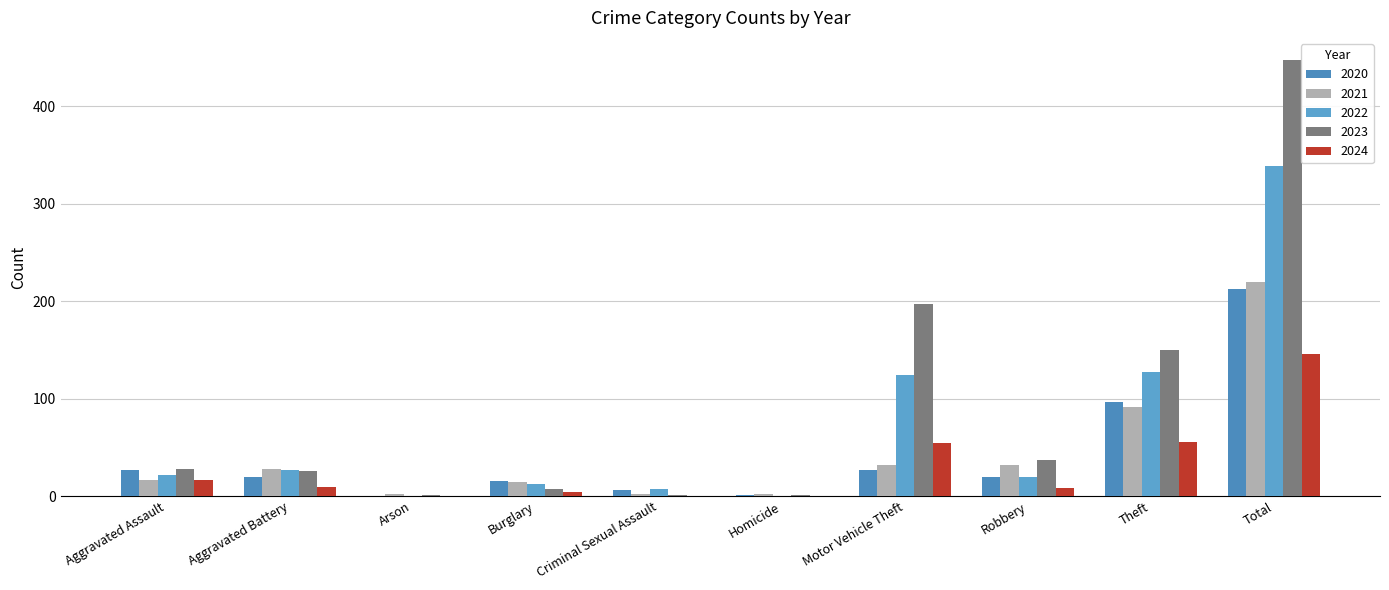

What position from the right is Arson?

8